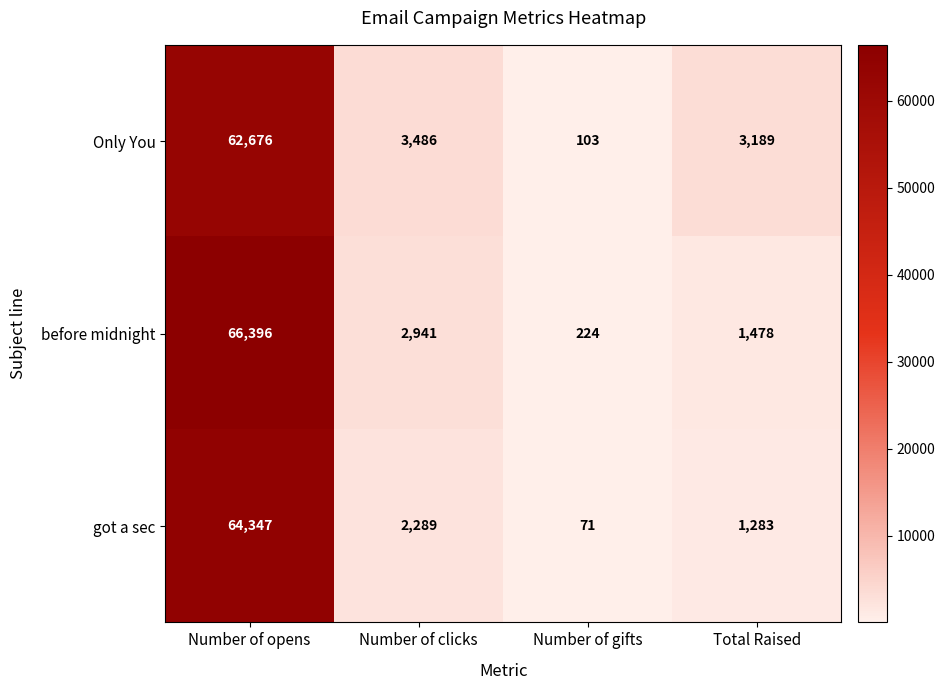

Reading left to right, extract all data points from this chart.

Only You: 62676	3486	103	3189
before midnight: 66396	2941	224	1478
got a sec: 64347	2289	71	1283